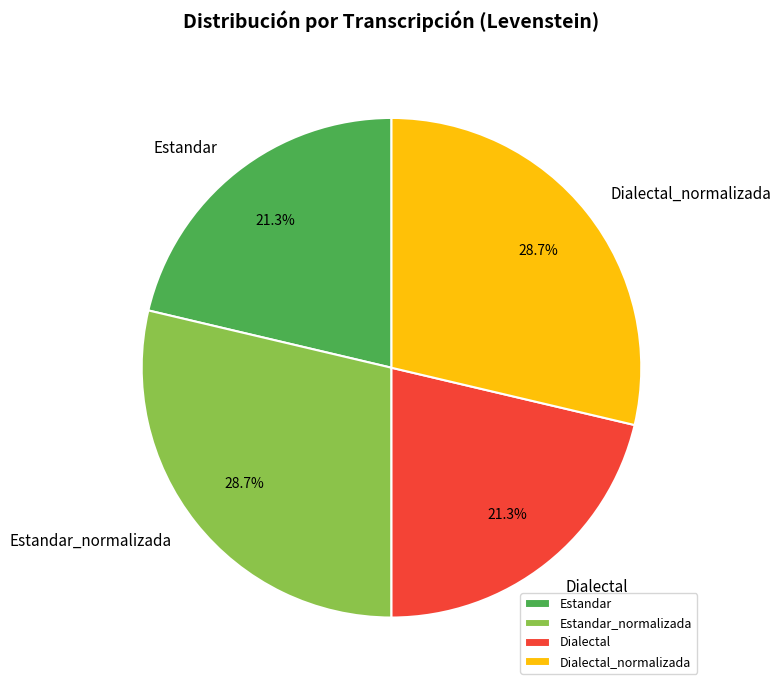

Do Dialectal_normalizada and Estandar_normalizada together represent more than half of the pie?

Yes